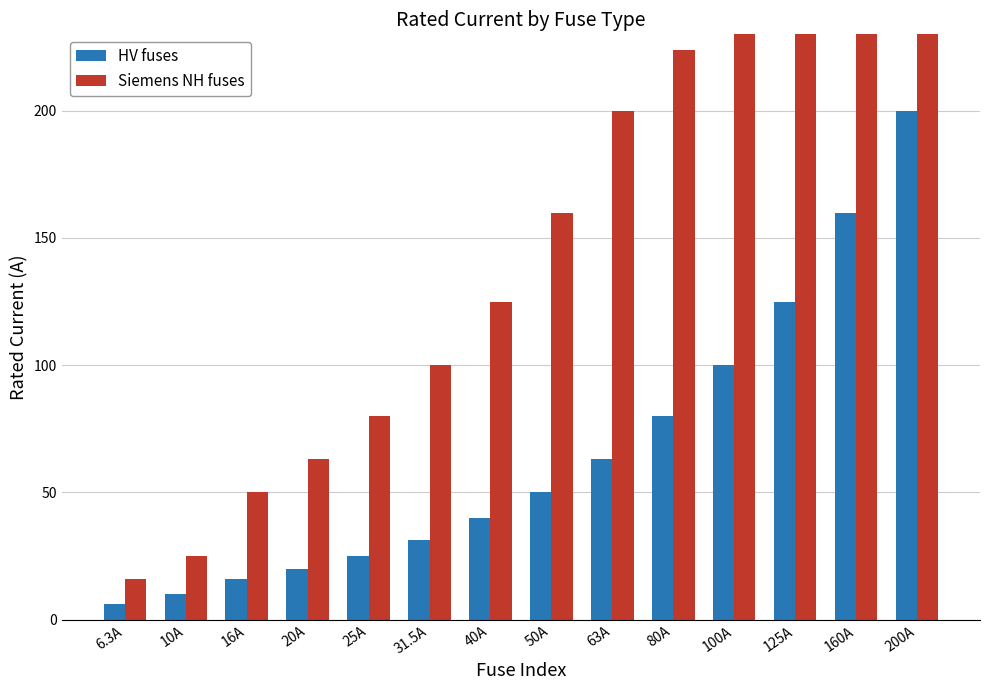

The HV fuses series shows 10.0 at 10A. True or false?

True